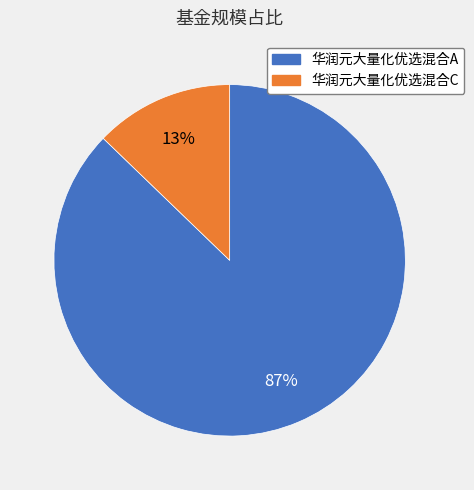

To the nearest percent, what percentage of the pie is 华润元大量化优选混合A?

87%